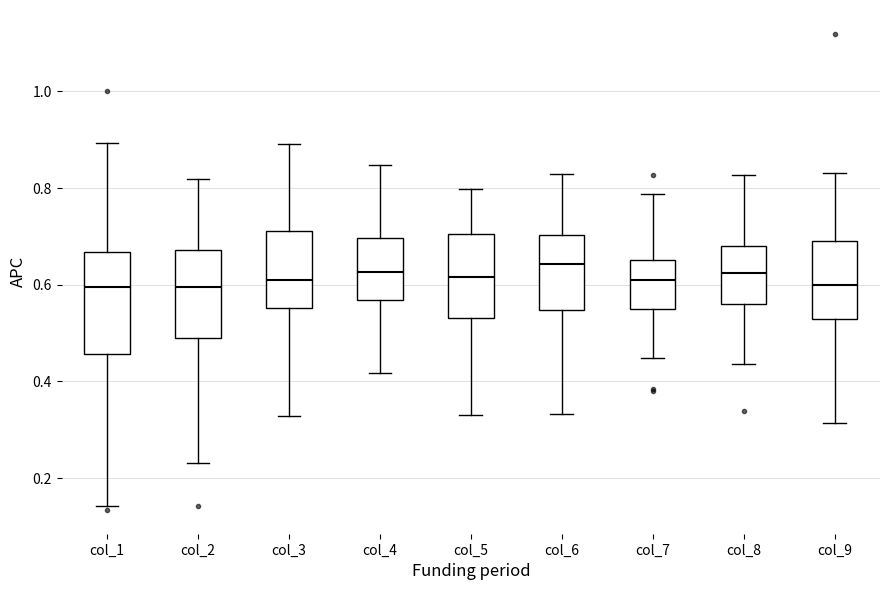

Reading left to right, read every box against the y-axis: the position of its median line, the range the box covers, and the ends of its whiskers. The values are not printed on the chart, so give them approximately, as read against the axis.

col_1: median 0.60, box 0.46 to 0.66, whiskers 0.14 to 0.90
col_2: median 0.60, box 0.48 to 0.68, whiskers 0.24 to 0.82
col_3: median 0.60, box 0.56 to 0.72, whiskers 0.32 to 0.90
col_4: median 0.62, box 0.56 to 0.70, whiskers 0.42 to 0.84
col_5: median 0.62, box 0.54 to 0.70, whiskers 0.34 to 0.80
col_6: median 0.64, box 0.54 to 0.70, whiskers 0.34 to 0.84
col_7: median 0.60, box 0.54 to 0.66, whiskers 0.44 to 0.78
col_8: median 0.62, box 0.56 to 0.68, whiskers 0.44 to 0.82
col_9: median 0.60, box 0.52 to 0.68, whiskers 0.32 to 0.84